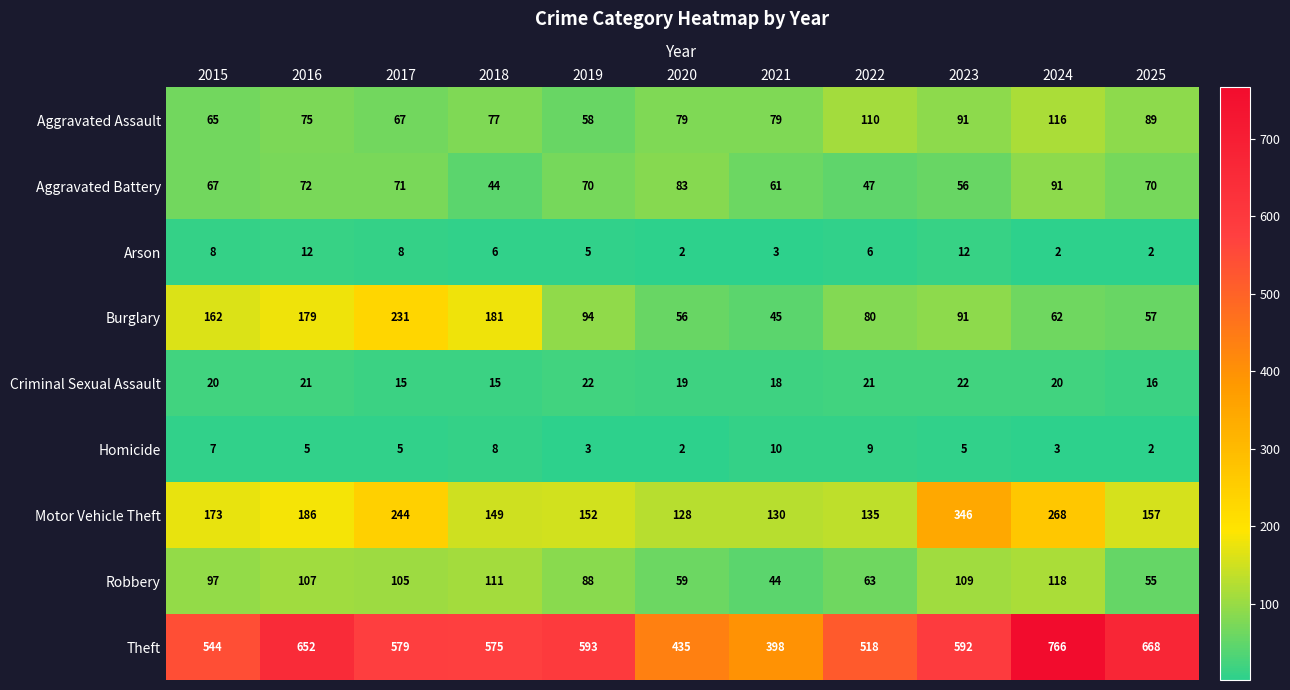

What is the spread (max minus min) of values at 2025?

666